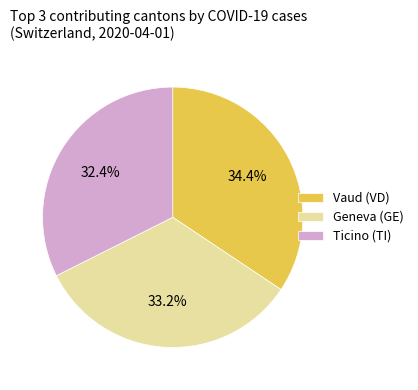

Count the number of slices in the pie.

3